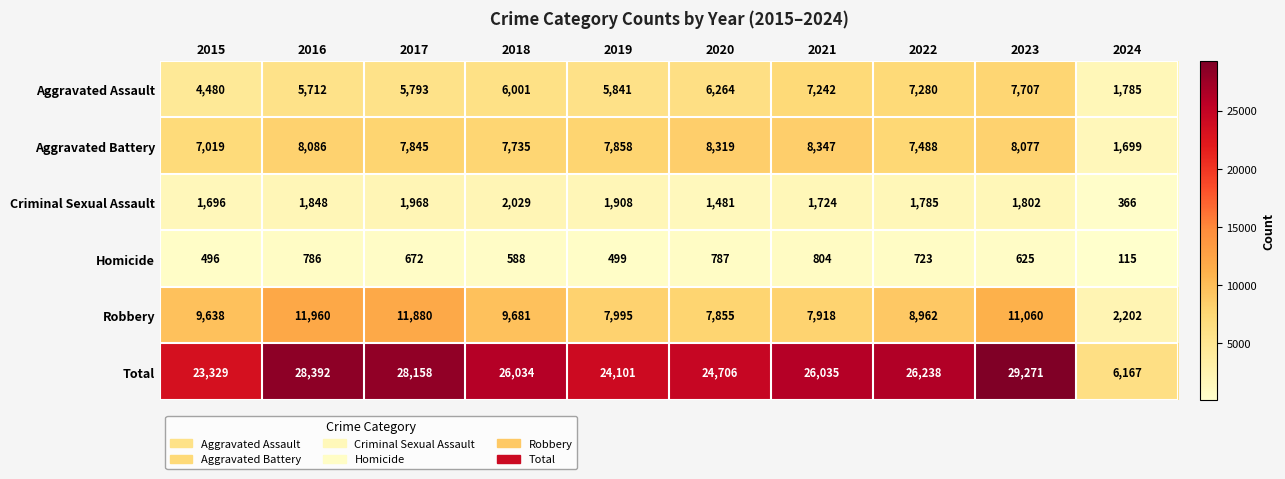

What is the sum of the Homicide values at 2018 and 2015?

1084